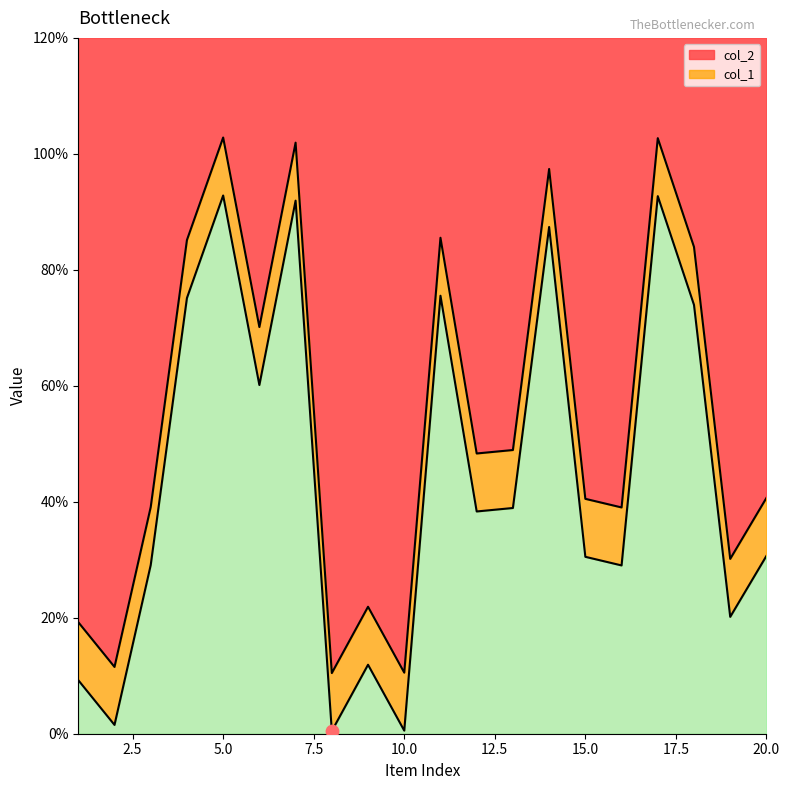

What are all the series names shown in the legend?

col_1, col_2